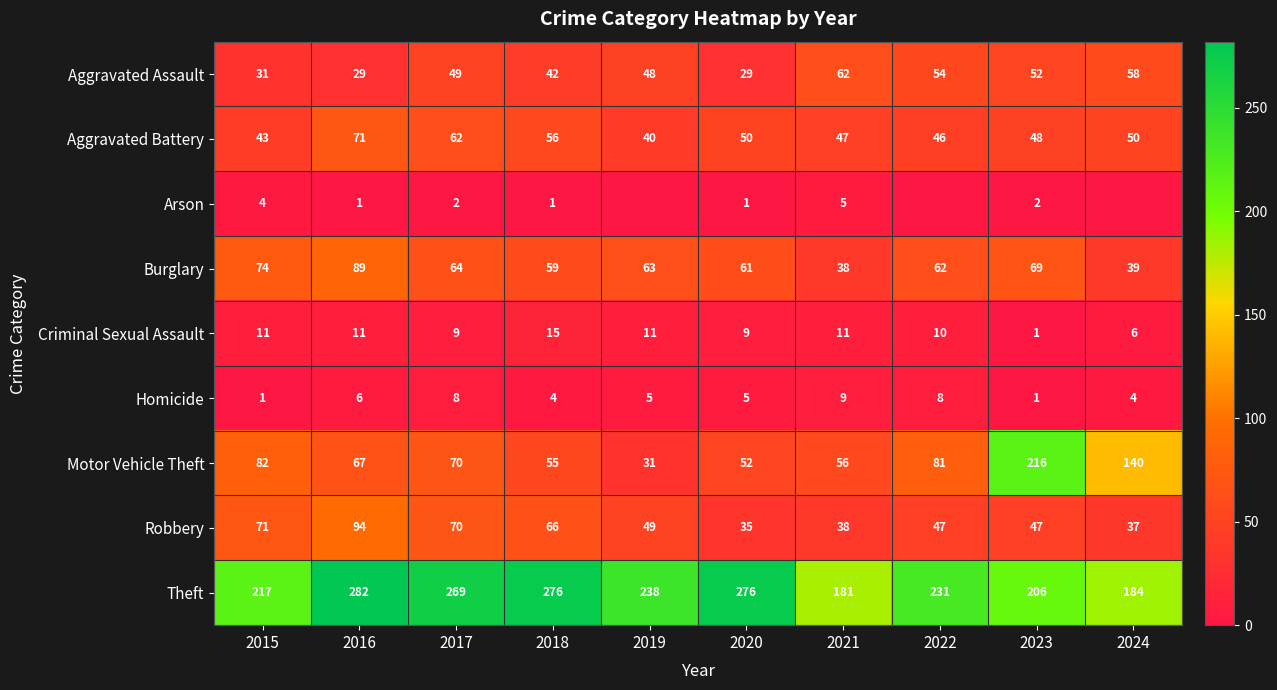

Which category has the highest value in the Motor Vehicle Theft series?

2023